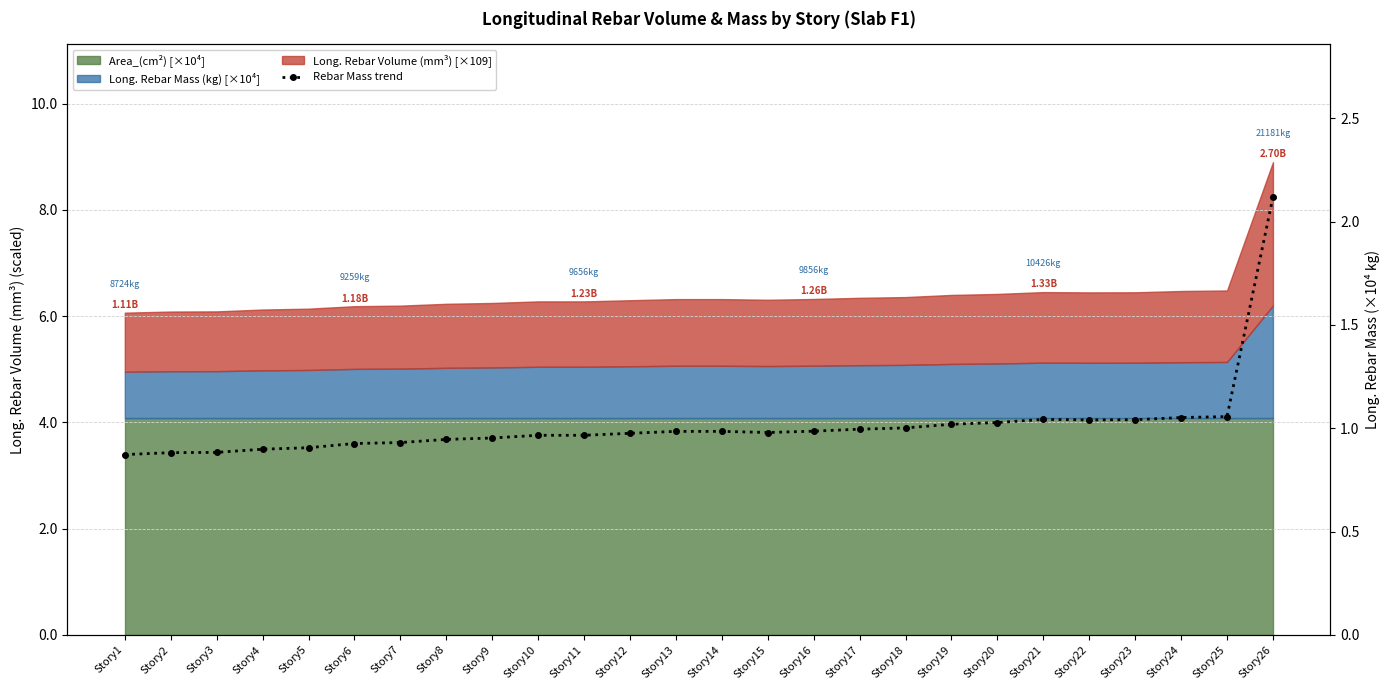

Rank the categories by value from highest to lowest.

Story26, Story25, Story24, Story21, Story23, Story22, Story20, Story19, Story18, Story17, Story16, Story14, Story13, Story15, Story12, Story10, Story11, Story9, Story8, Story7, Story6, Story5, Story4, Story3, Story2, Story1